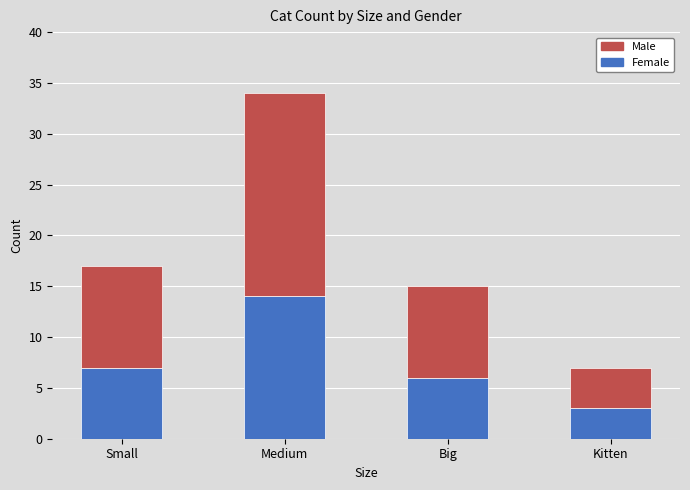

True or false: Female has a value of 11 at Small.

False